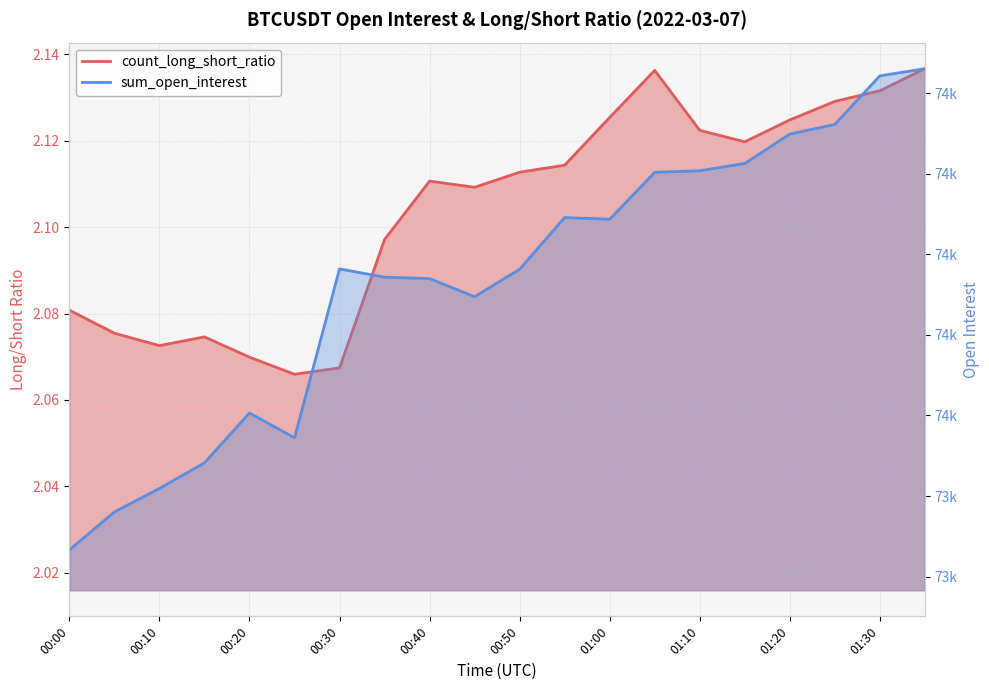

What is the difference between the sum_open_interest_norm values at 00:10 and 00:20?

187.4